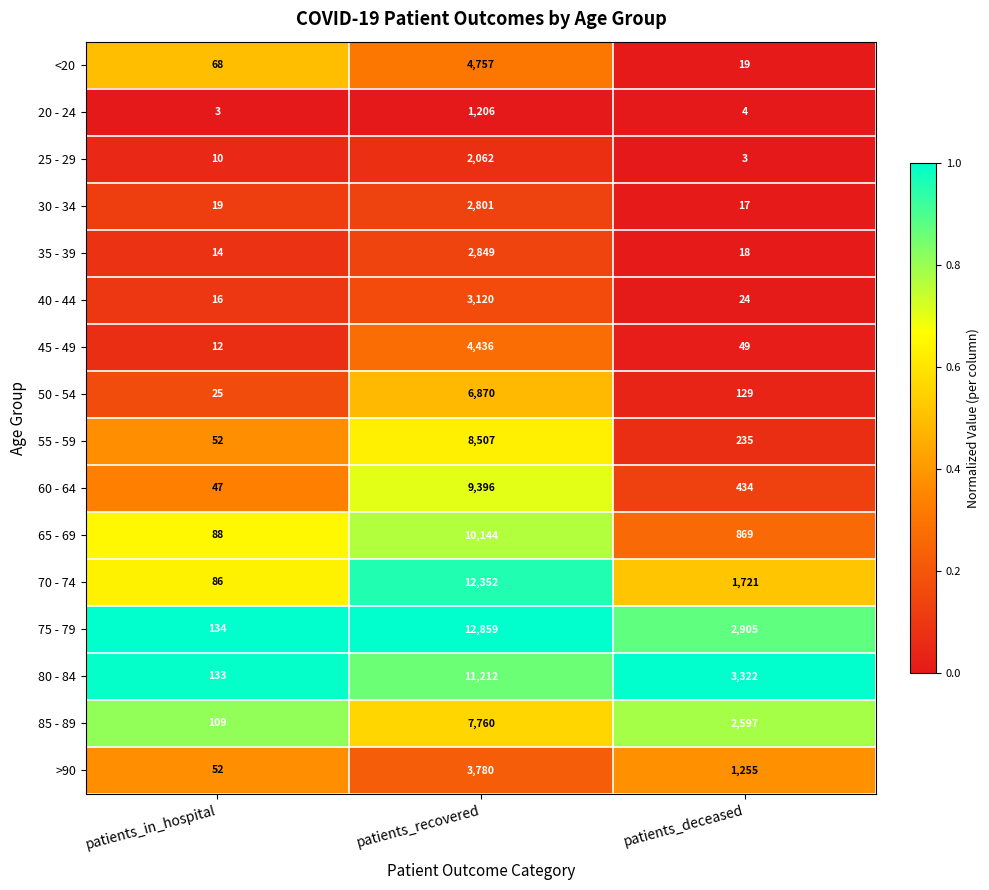

Is it true that 80 - 84 equals 4467 at patients_recovered?

False